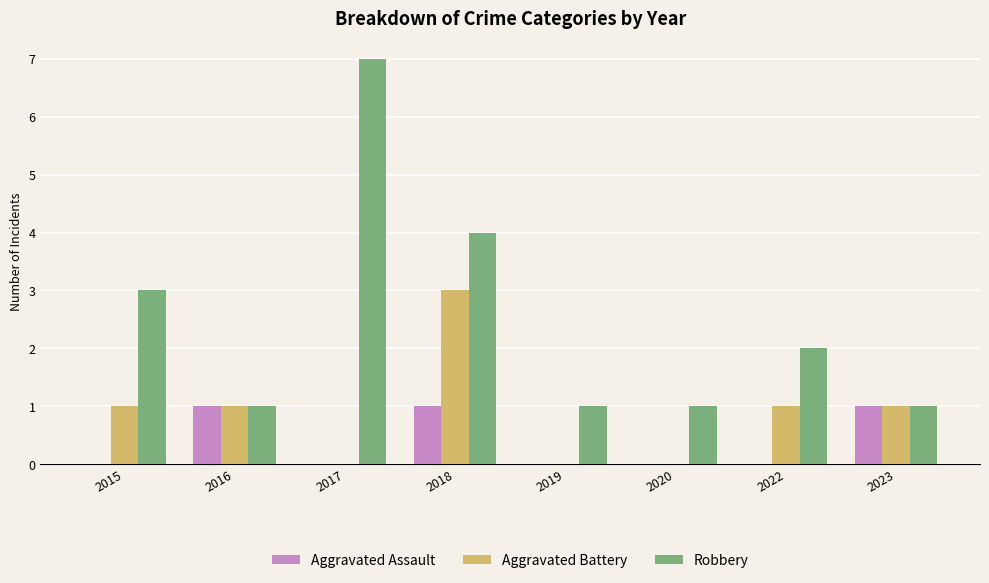

Is it true that Aggravated Assault equals 0 at 2015?

True